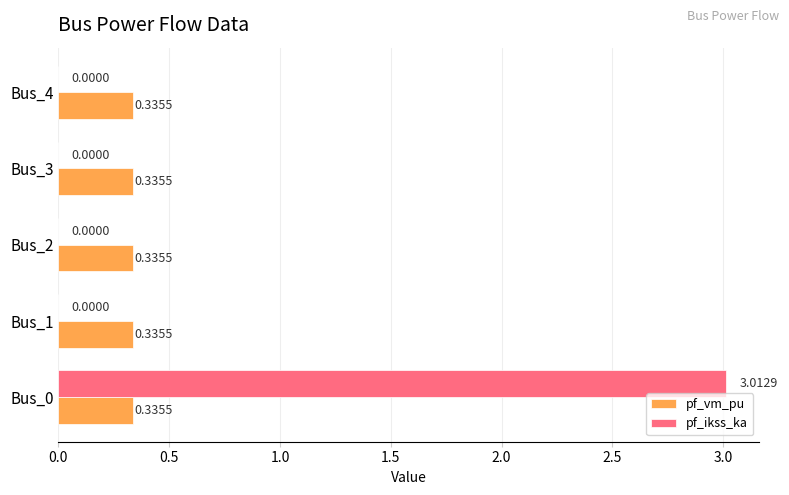

Which series has the largest range (max minus min)?

pf_ikss_ka